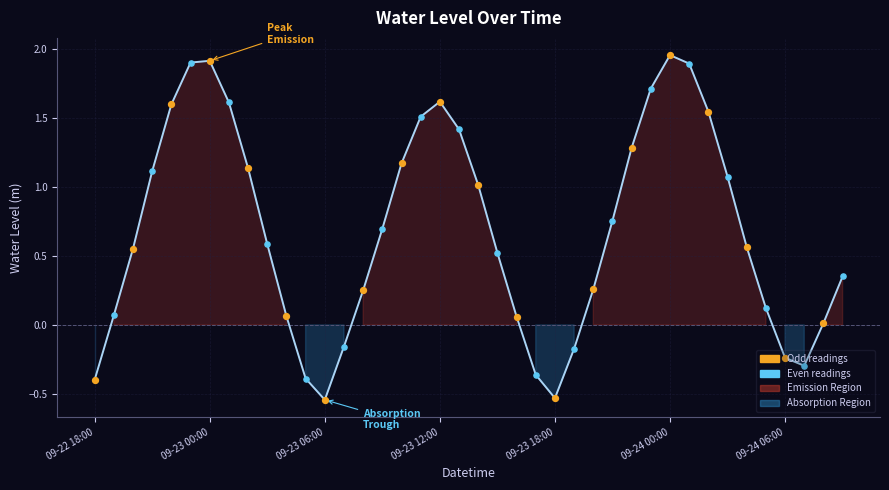

What is the change in value from 09-24 00:00 to 25?

-2.1